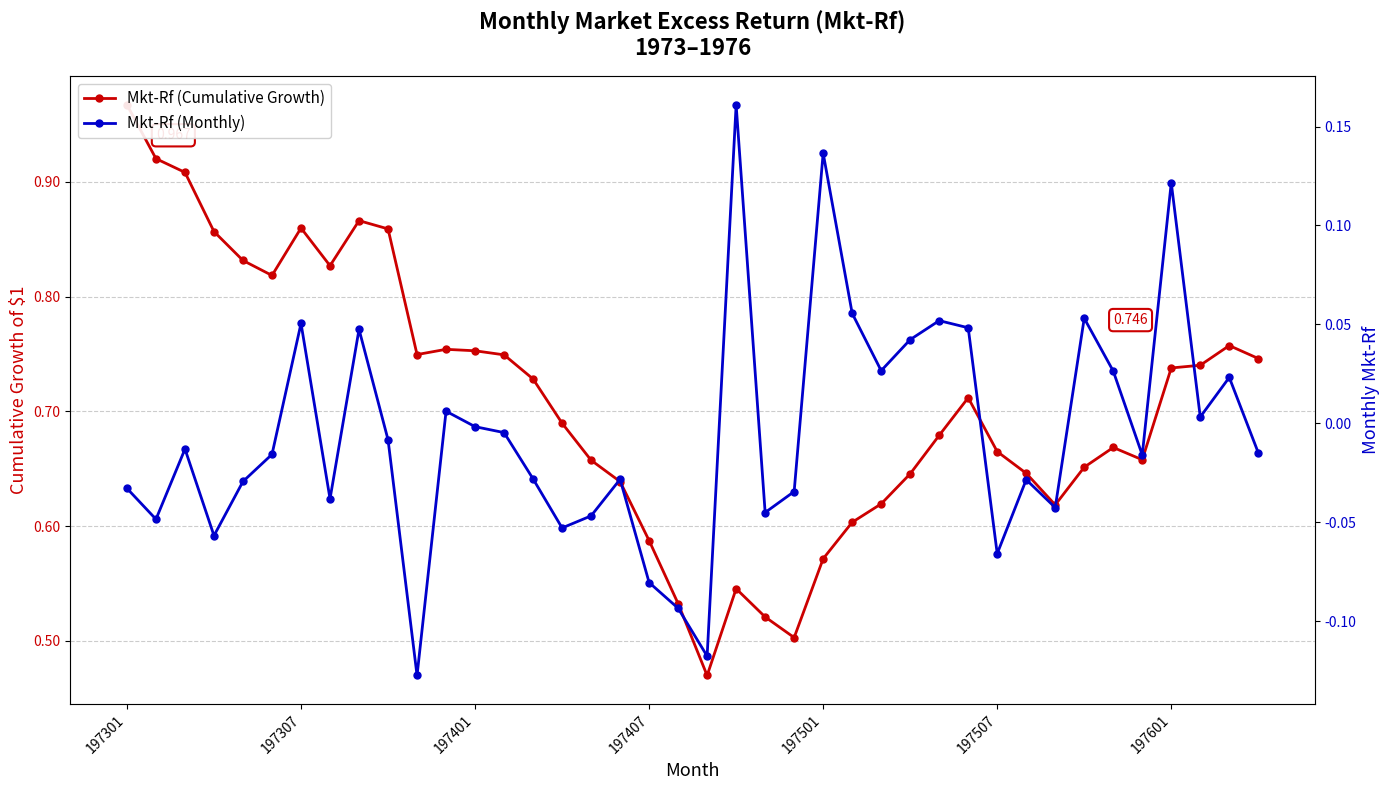

In Mkt-Rf (Cumulative Growth), how many points are lower than both neighbors (excluding endpoints)?

7